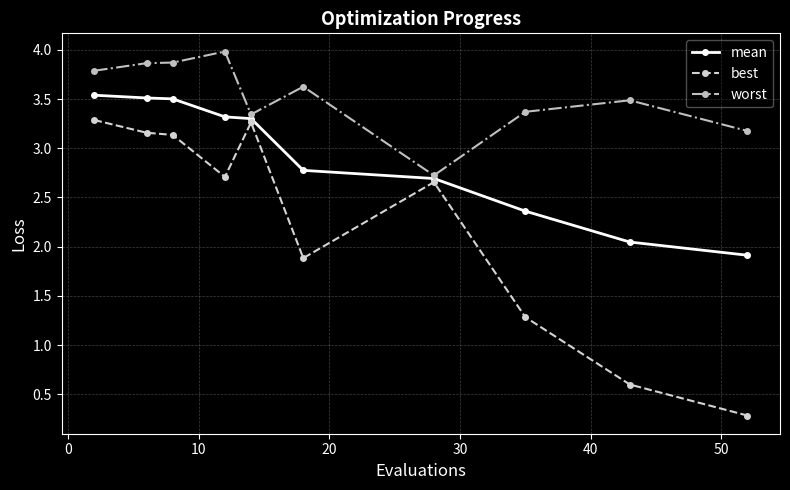

Rank the series by their average value, from lowest to highest.

best, mean, worst